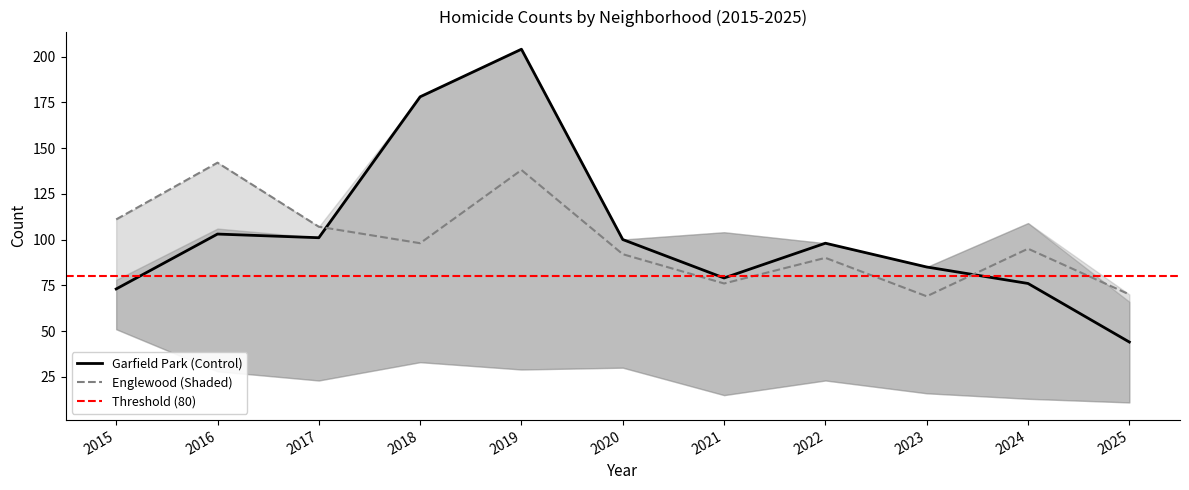

Reading left to right, list all the values displayed in this chart.

Austin: 78	99	65	130	167	92	104	89	67	71	38
Englewood: 111	142	107	98	138	92	76	90	69	95	70
Garfield Park: 73	103	101	178	204	100	79	98	85	76	44
Grand Crossing: 77	106	82	88	91	47	66	77	67	109	66
Chatham: 51	57	62	48	60	40	31	44	43	57	28
Auburn Gresham: 56	28	23	33	29	30	15	23	16	13	11